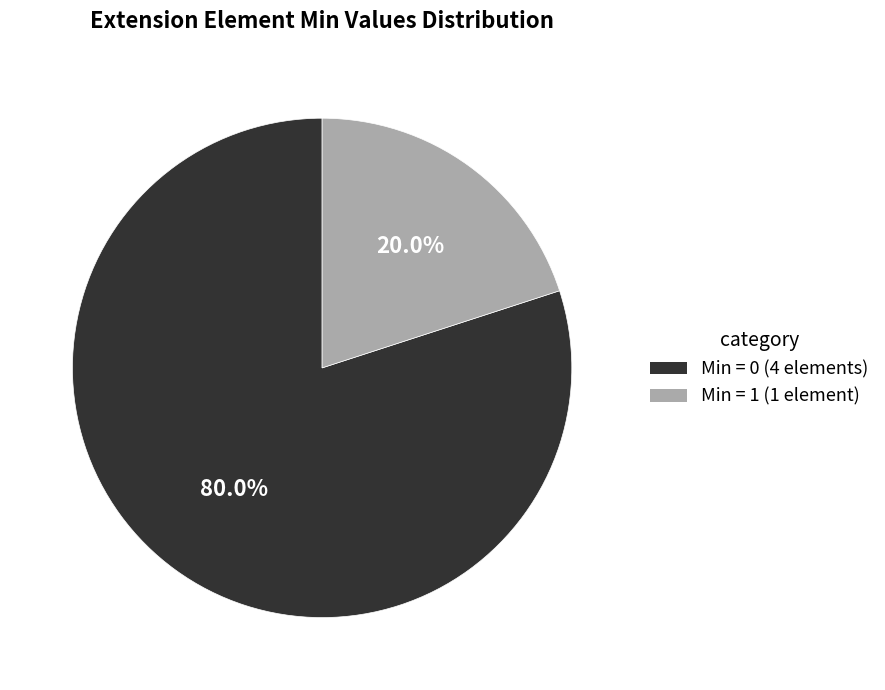

Rank the categories by value from highest to lowest.

Min = 0 (4 elements), Min = 1 (1 element)